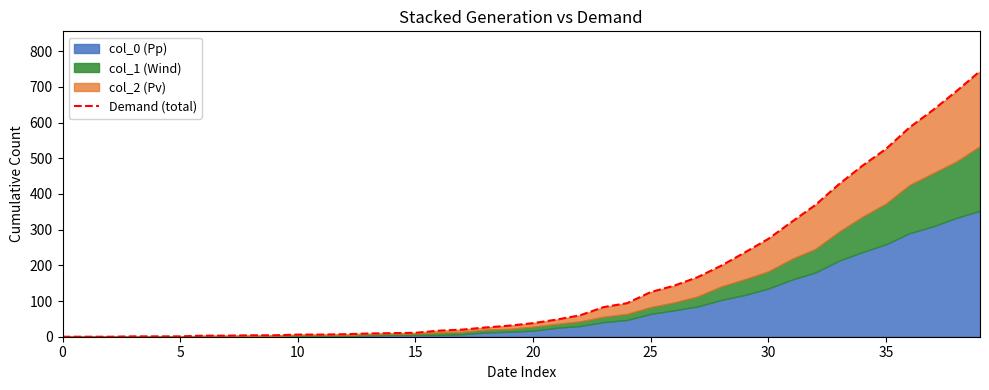

How many categories are shown in the chart?

40